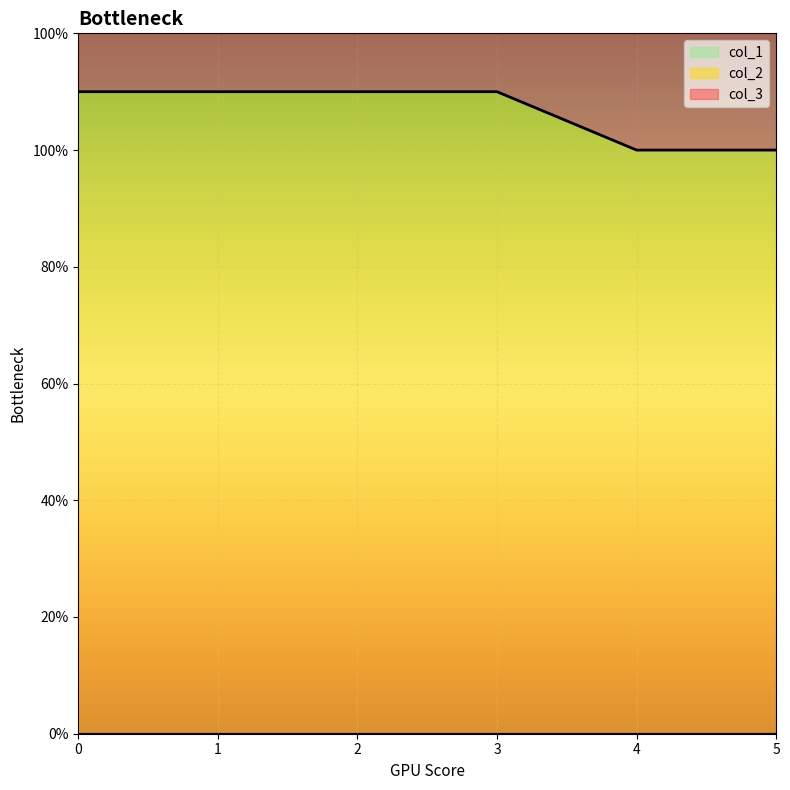

True or false: col_1 and col_2 cross at least once.

False